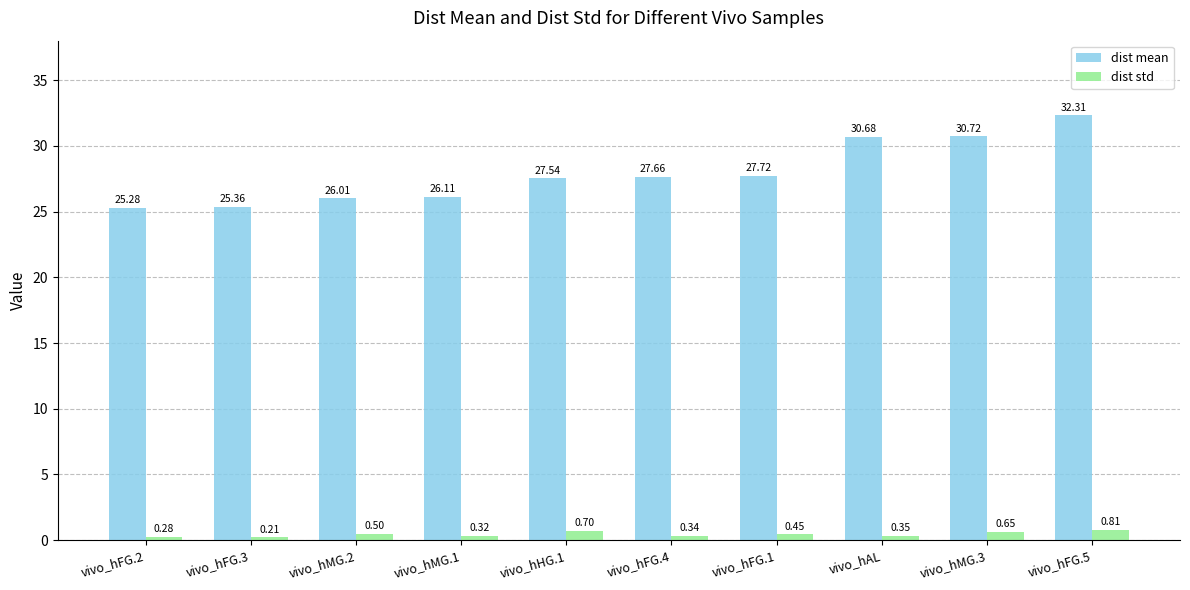

What is the label of the 5th bar from the left?

vivo_hHG.1